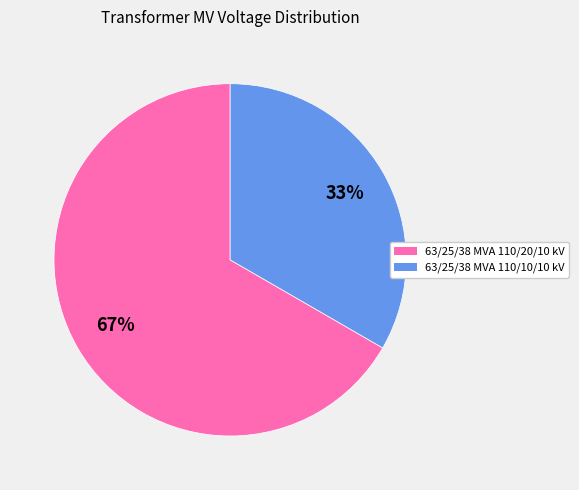

The 63/25/38 MVA 110/20/10 kV slice represents 53% of the pie. True or false?

False